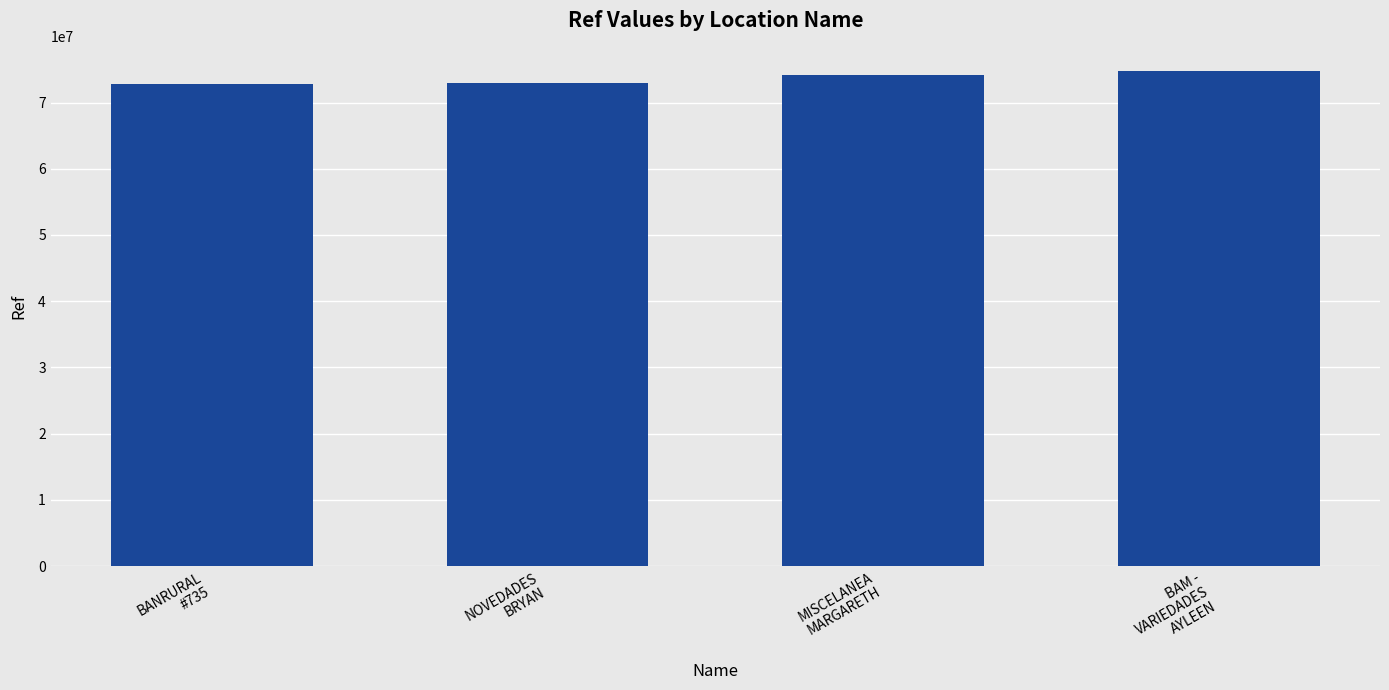

What is the smallest value displayed?

72829785